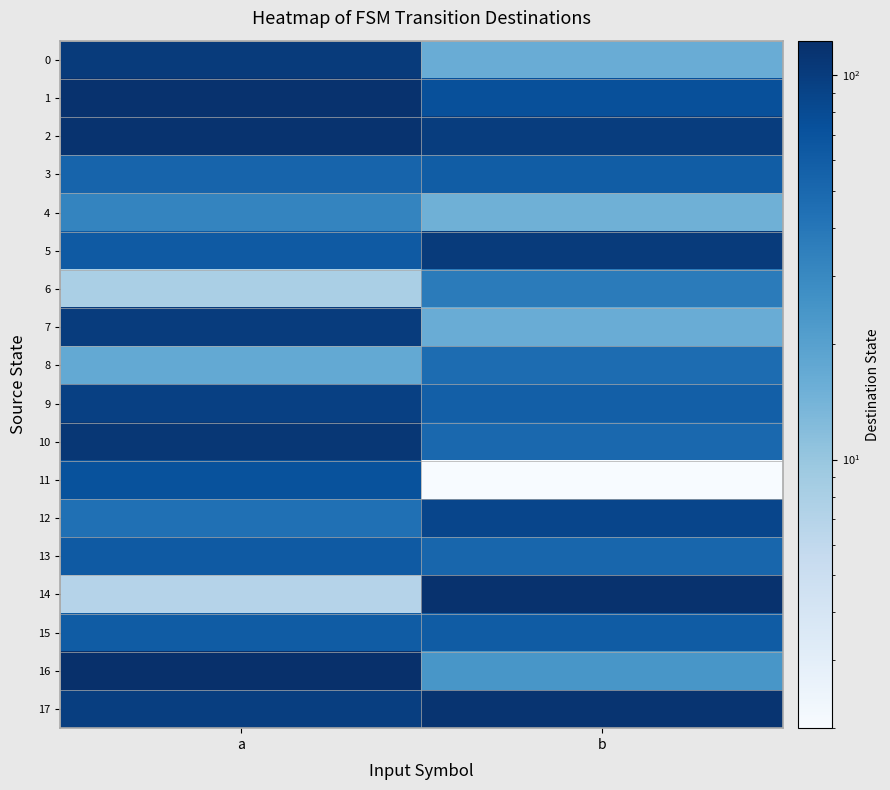

Reading left to right, transcribe all the data shown in this chart.

0: a=102	b=16
1: a=118	b=74
2: a=117	b=99
3: a=54	b=60
4: a=32	b=15
5: a=63	b=103
6: a=8	b=37
7: a=100	b=16
8: a=17	b=47
9: a=95	b=58
10: a=109	b=50
11: a=72	b=2
12: a=44	b=87
13: a=63	b=52
14: a=7	b=118
15: a=61	b=61
16: a=123	b=24
17: a=98	b=115